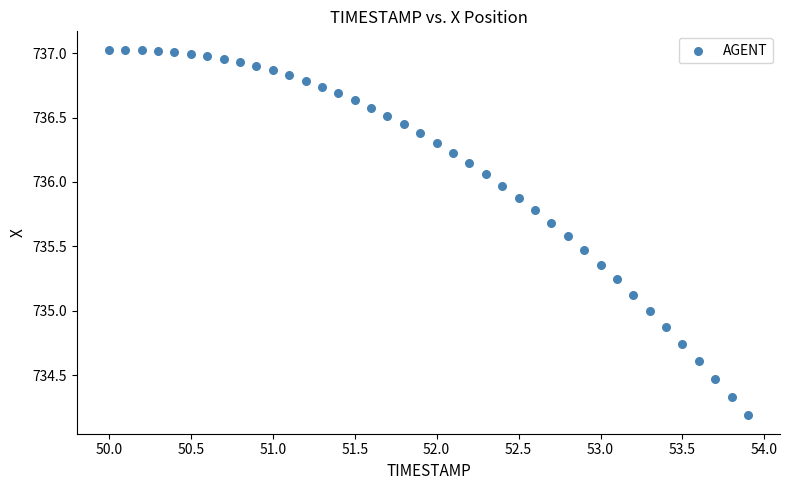

What is the range of Y values (max minus min)?

2.8